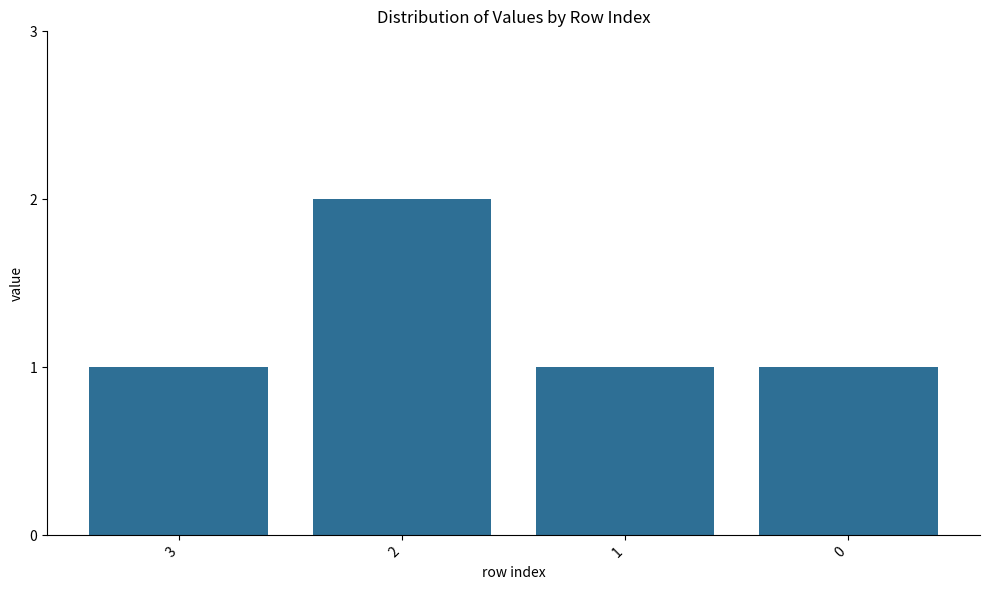

What is the difference between the maximum and minimum values?

1